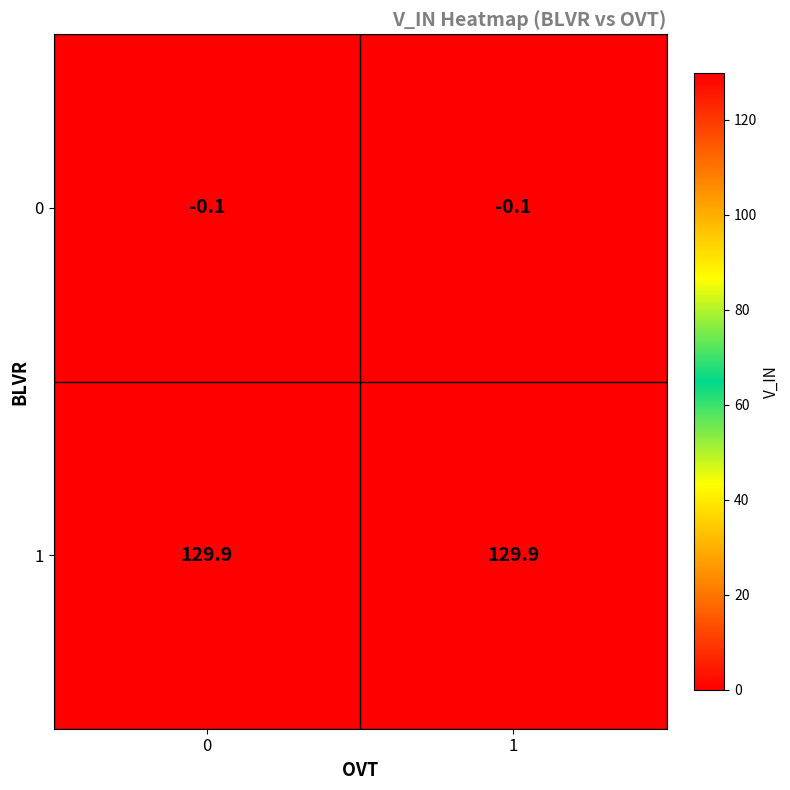

What is the minimum value shown in the chart?

-0.1